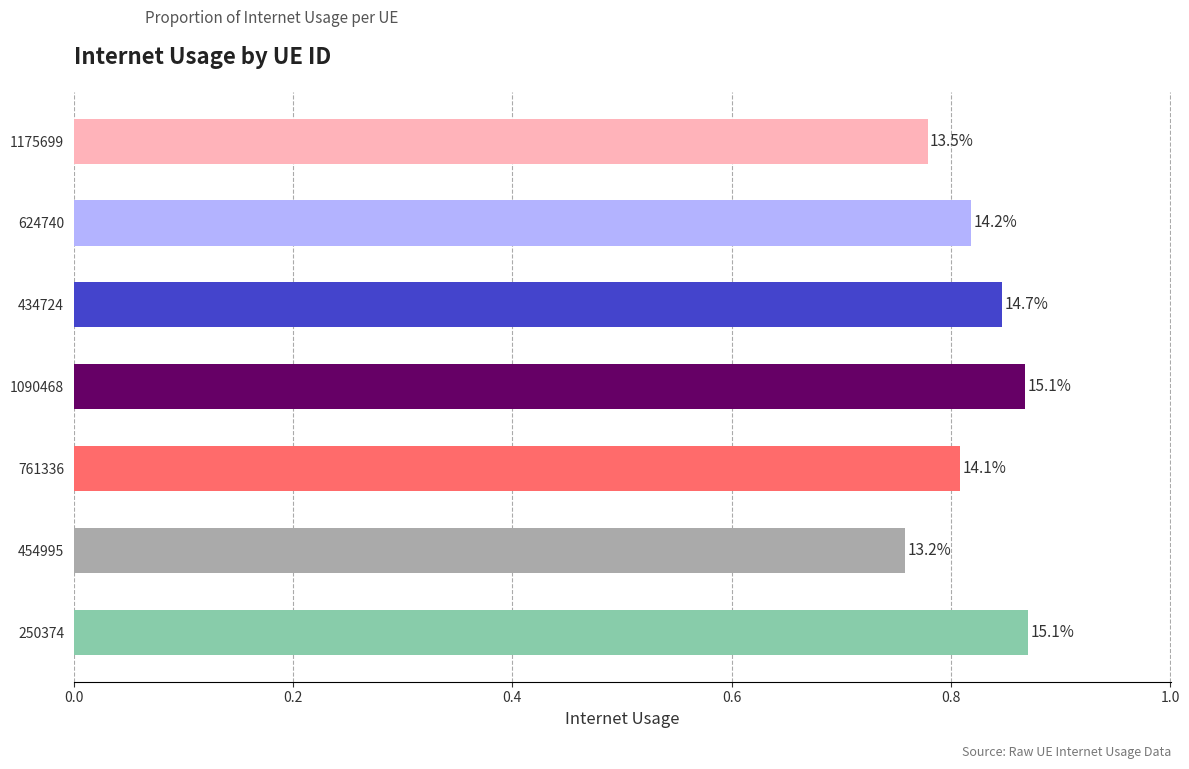

What is the difference between the second highest and second lowest values?

0.1